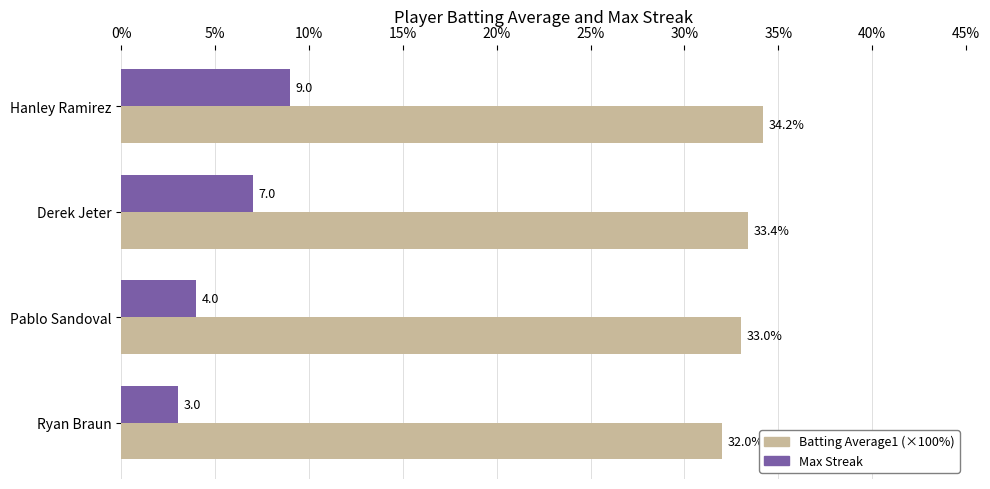

What is the difference between the highest and lowest values at Derek Jeter?

26.4